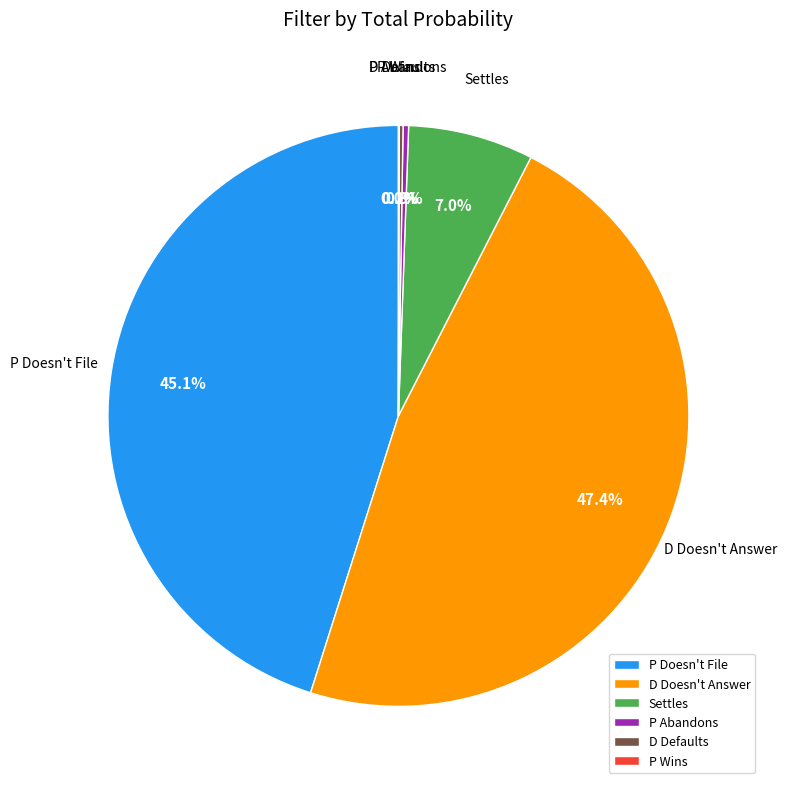

What is the largest slice in the pie chart?

D Doesn't Answer